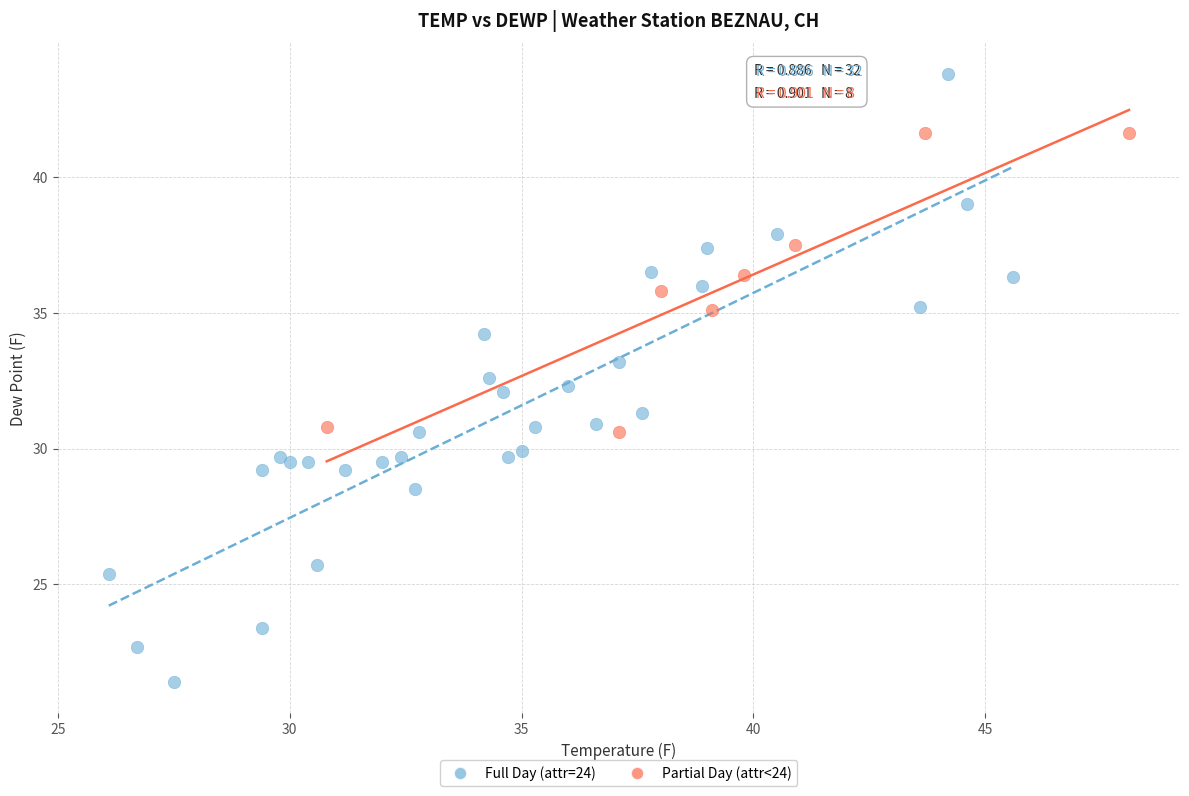

What are all the series names shown in the legend?

Full Day (attr=24), Partial Day (attr<24)